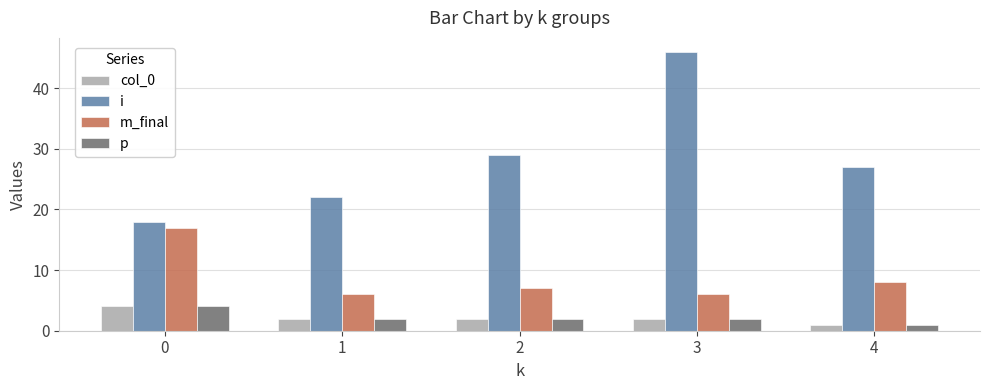

How many data points in m_final are less than 7?

2